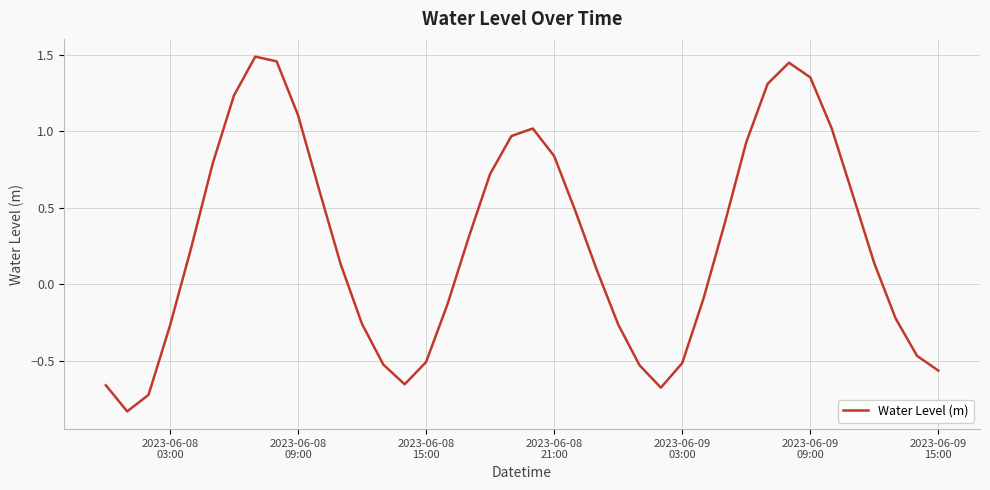

What is the difference between the maximum and minimum values?

2.3